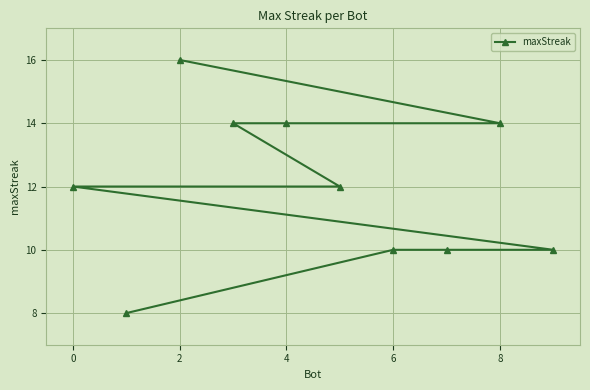

Reading left to right, transcribe all the data shown in this chart.

12	8	16	14	14	12	10	10	14	10